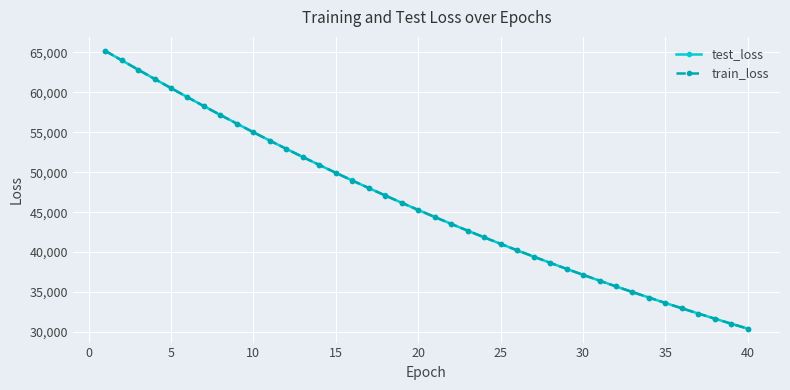

Which series has the widest spread of values?

train_loss